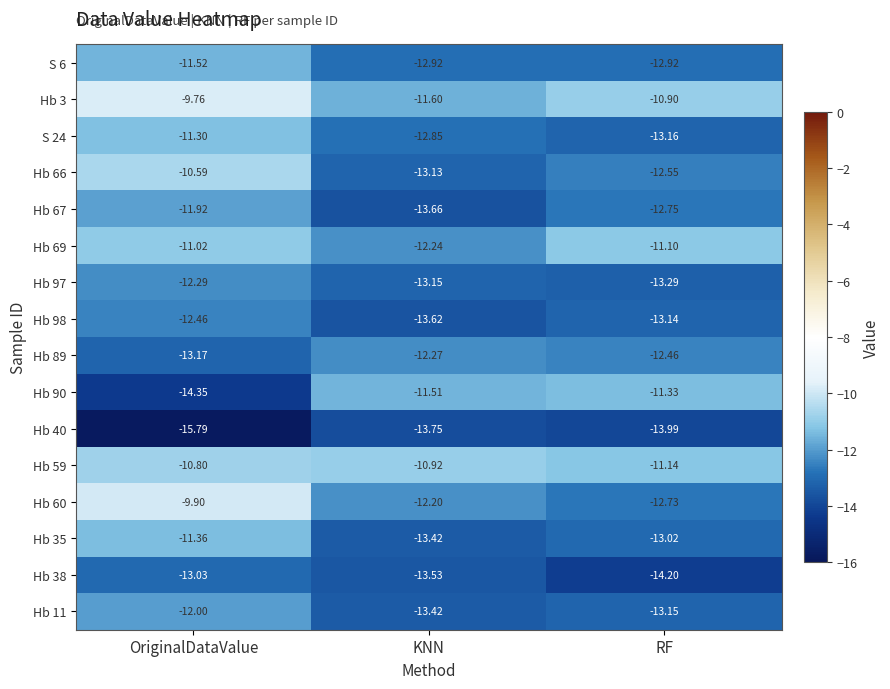

What is the spread (max minus min) of values at OriginalDataValue?

6.0